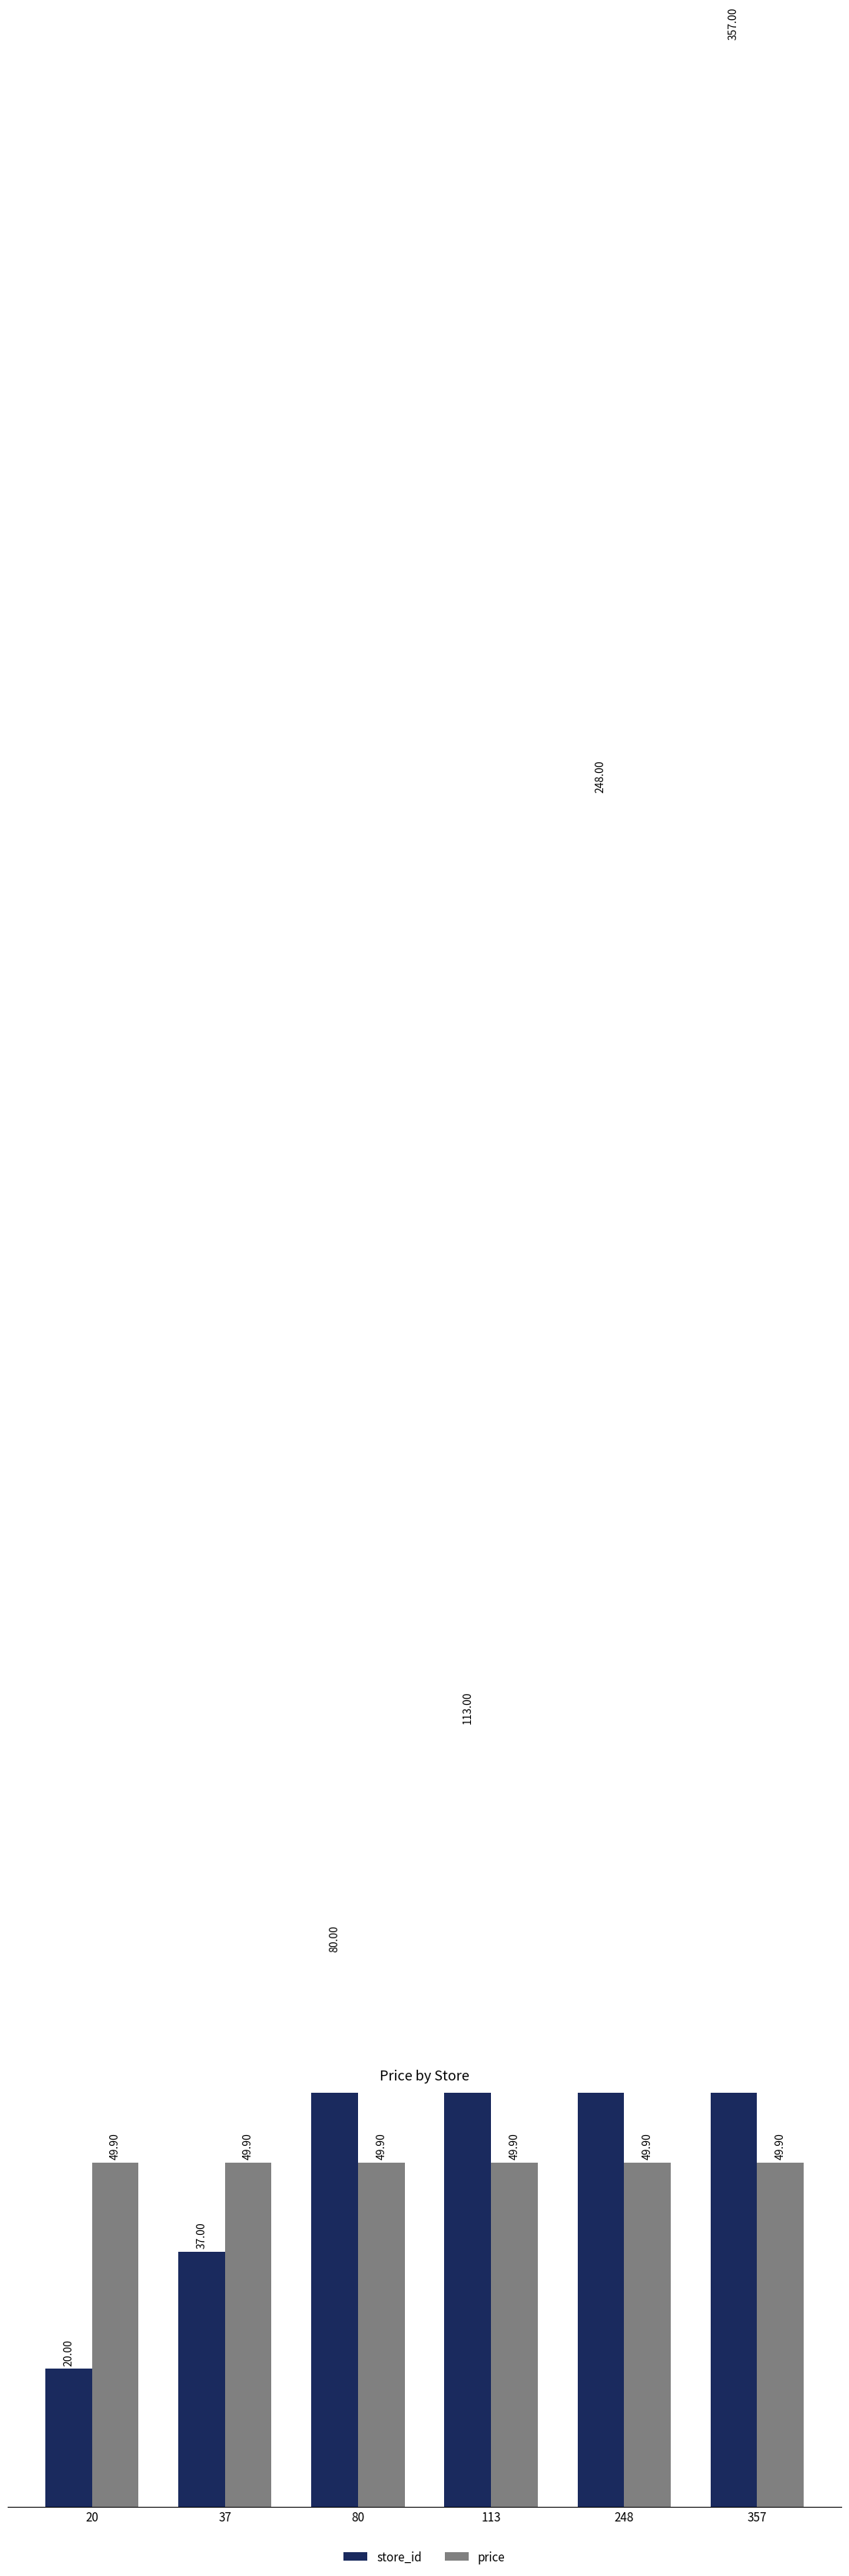

Which series changed the most between 80 and 357?

store_id